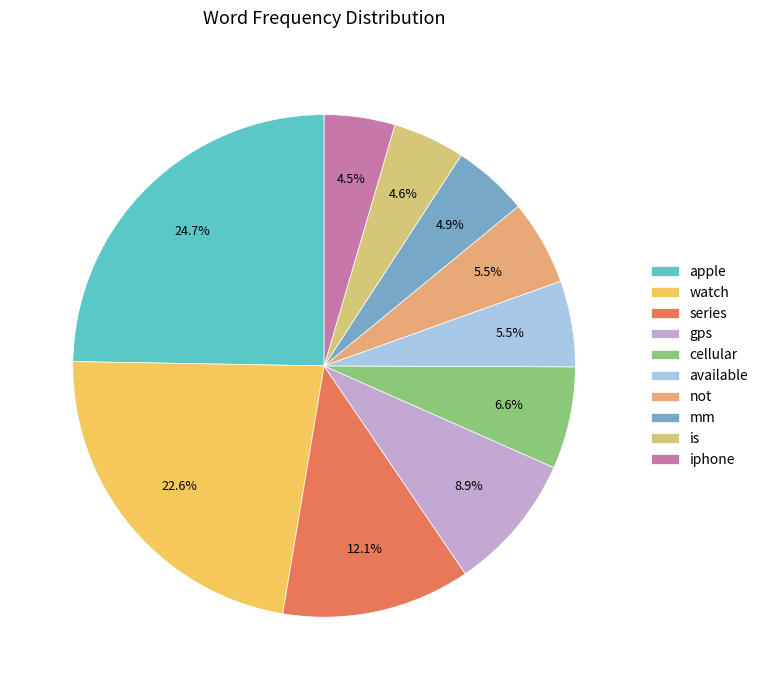

To the nearest percent, what is the difference between the largest and smallest slice percentages?

20%